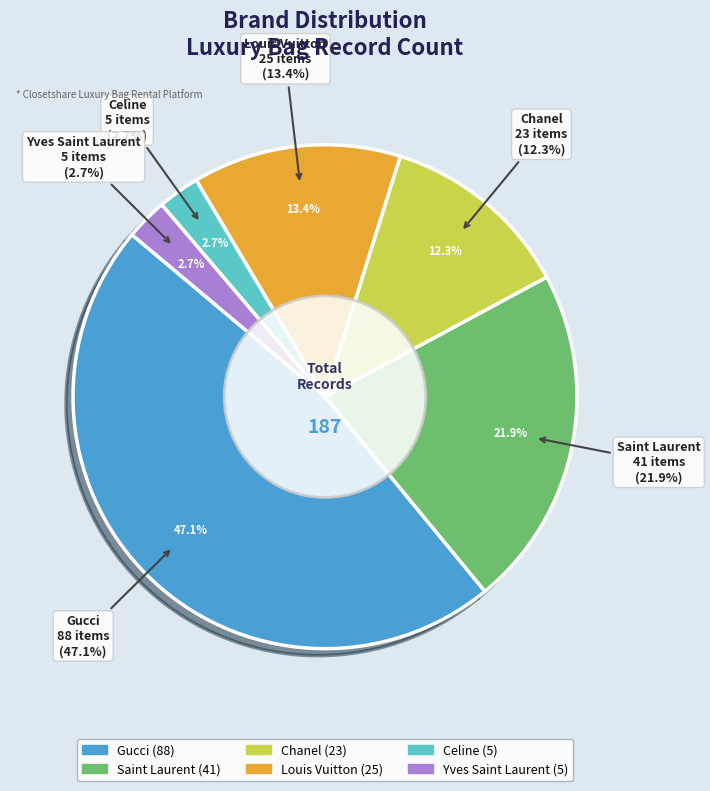

Which slice is the smallest?

Celine